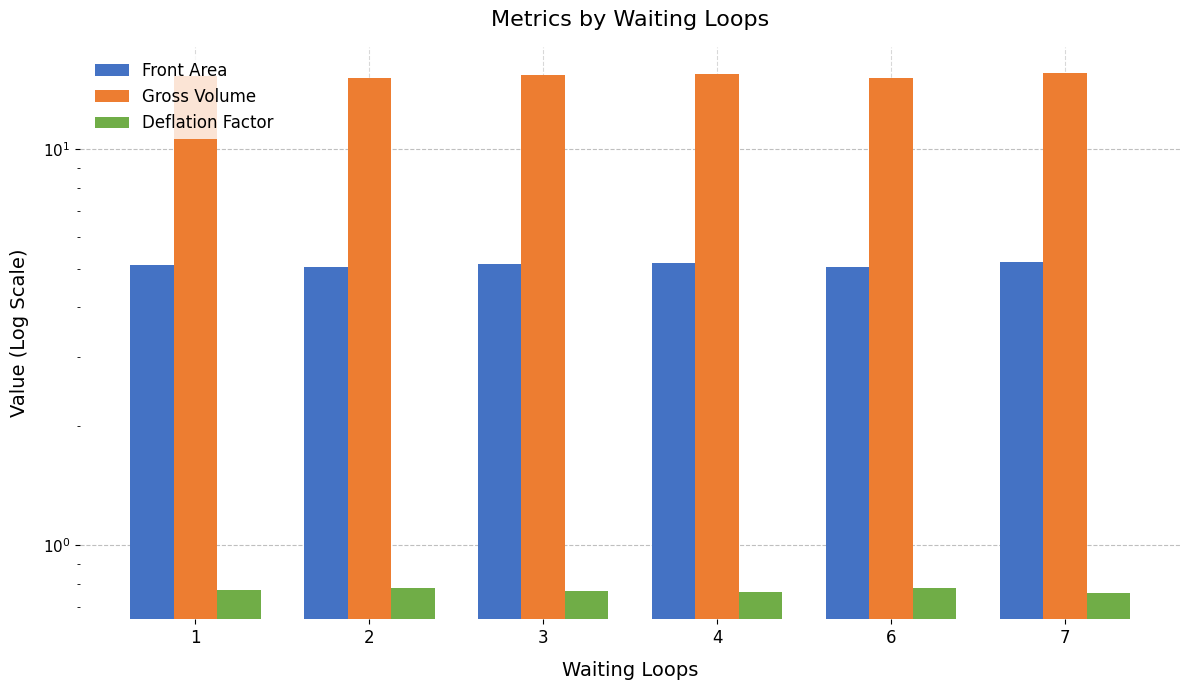

Reading left to right, transcribe all the data shown in this chart.

Front Area: 5.1	5.1	5.1	5.2	5.1	5.2
Gross Volume: 15.3	15.2	15.4	15.5	15.2	15.6
Deflation Factor: 0.8	0.8	0.8	0.8	0.8	0.8